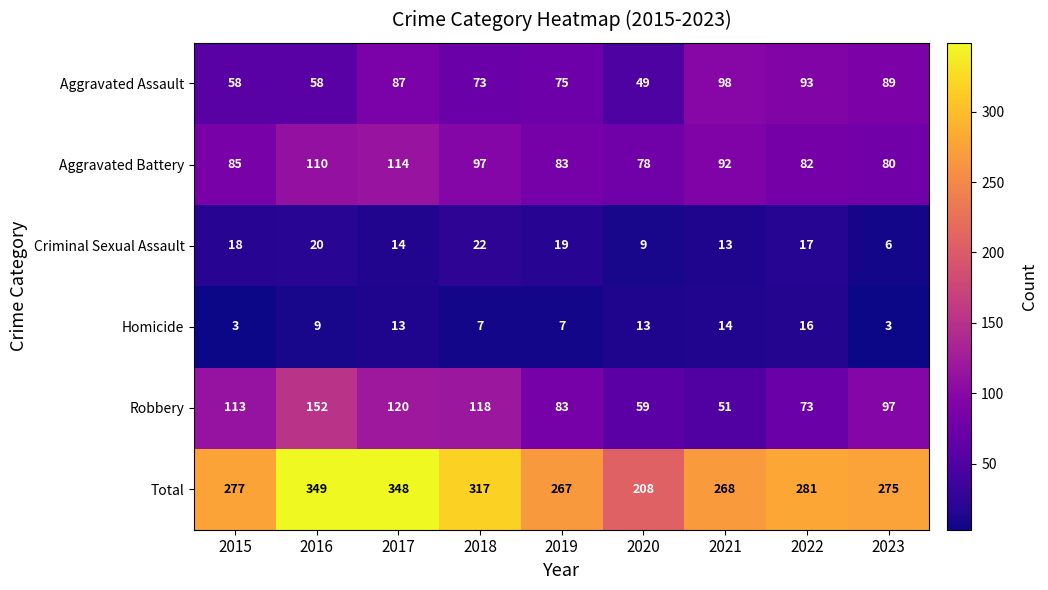

Which category has the highest value across all series?

2016